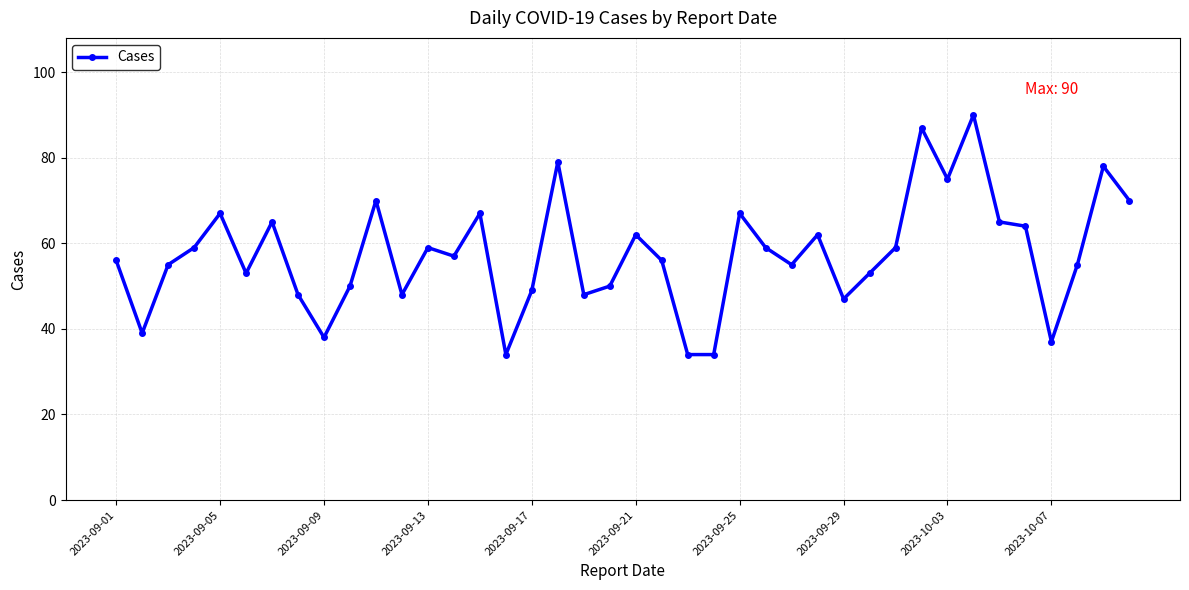

What is the value of the 26th point from the left?

59